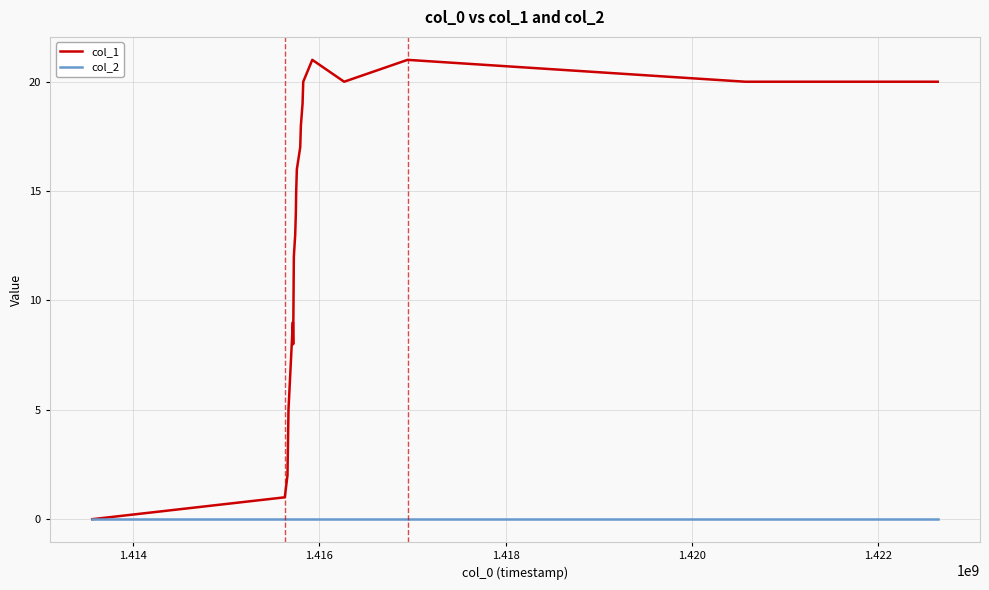

Which series has the largest total across all categories?

col_1